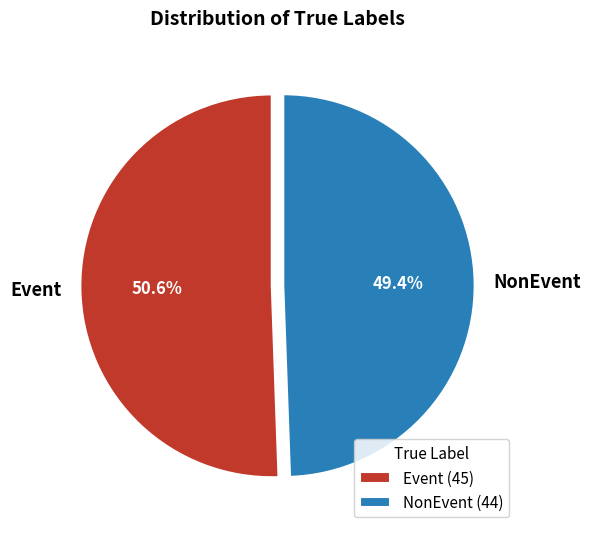

Between NonEvent and Event, which is larger?

Event